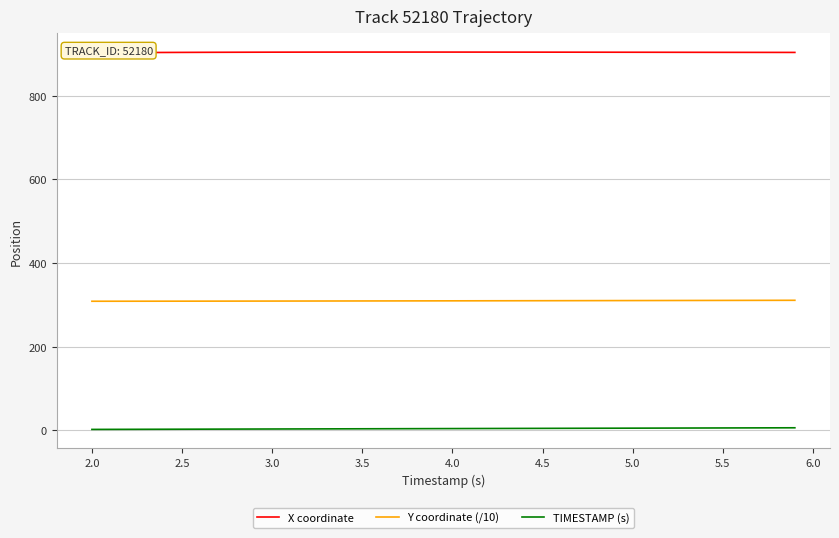

Reading right to left, list all the values displayed in this chart.

X coordinate: 903.6	903.6	903.7	903.7	903.8	903.8	903.9	903.9	904.0	904.0	904.1	904.1	904.1	904.2	904.2	904.3	904.3	904.3	904.4	904.4	904.4	904.4	904.4	904.4	904.4	904.4	904.3	904.3	904.2	904.2	904.1	904.0	903.9	903.8	903.7	903.5	903.3	903.1	902.9	902.7
Y coordinate (/10): 310.8	310.7	310.6	310.6	310.5	310.4	310.4	310.3	310.2	310.2	310.1	310.0	309.9	309.9	309.8	309.8	309.7	309.6	309.6	309.5	309.4	309.4	309.3	309.3	309.2	309.2	309.1	309.0	309.0	308.9	308.9	308.8	308.8	308.8	308.7	308.7	308.6	308.6	308.5	308.5
TIMESTAMP (s): 5.9	5.8	5.7	5.6	5.5	5.4	5.3	5.2	5.1	5.0	4.9	4.8	4.7	4.6	4.5	4.4	4.3	4.2	4.1	4.0	3.9	3.8	3.7	3.6	3.5	3.4	3.3	3.2	3.1	3.0	2.9	2.8	2.7	2.6	2.5	2.4	2.3	2.2	2.1	2.0